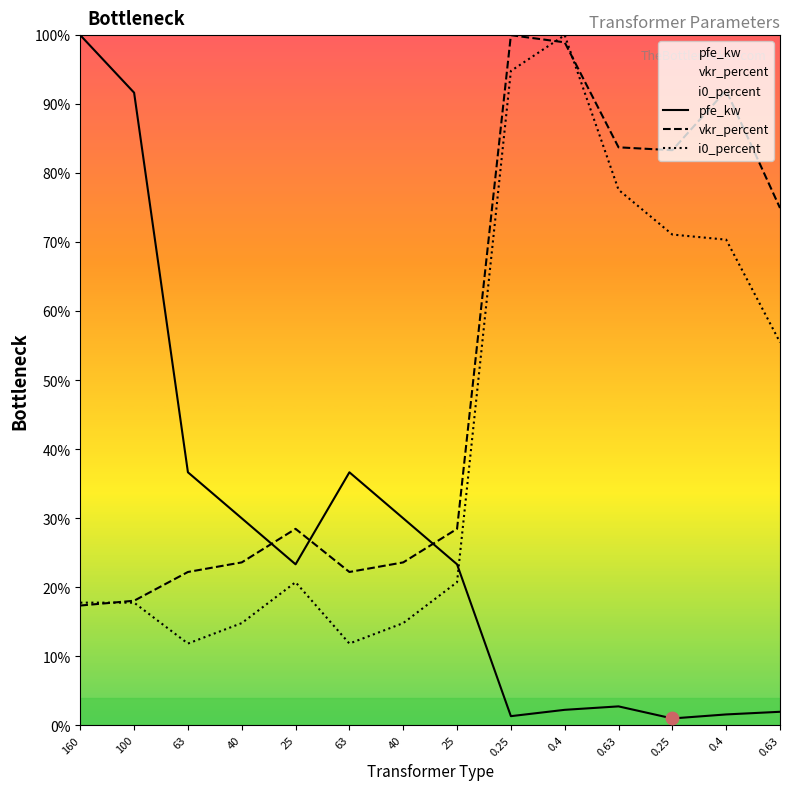

At how many categories does at least one series exceed 21?

14